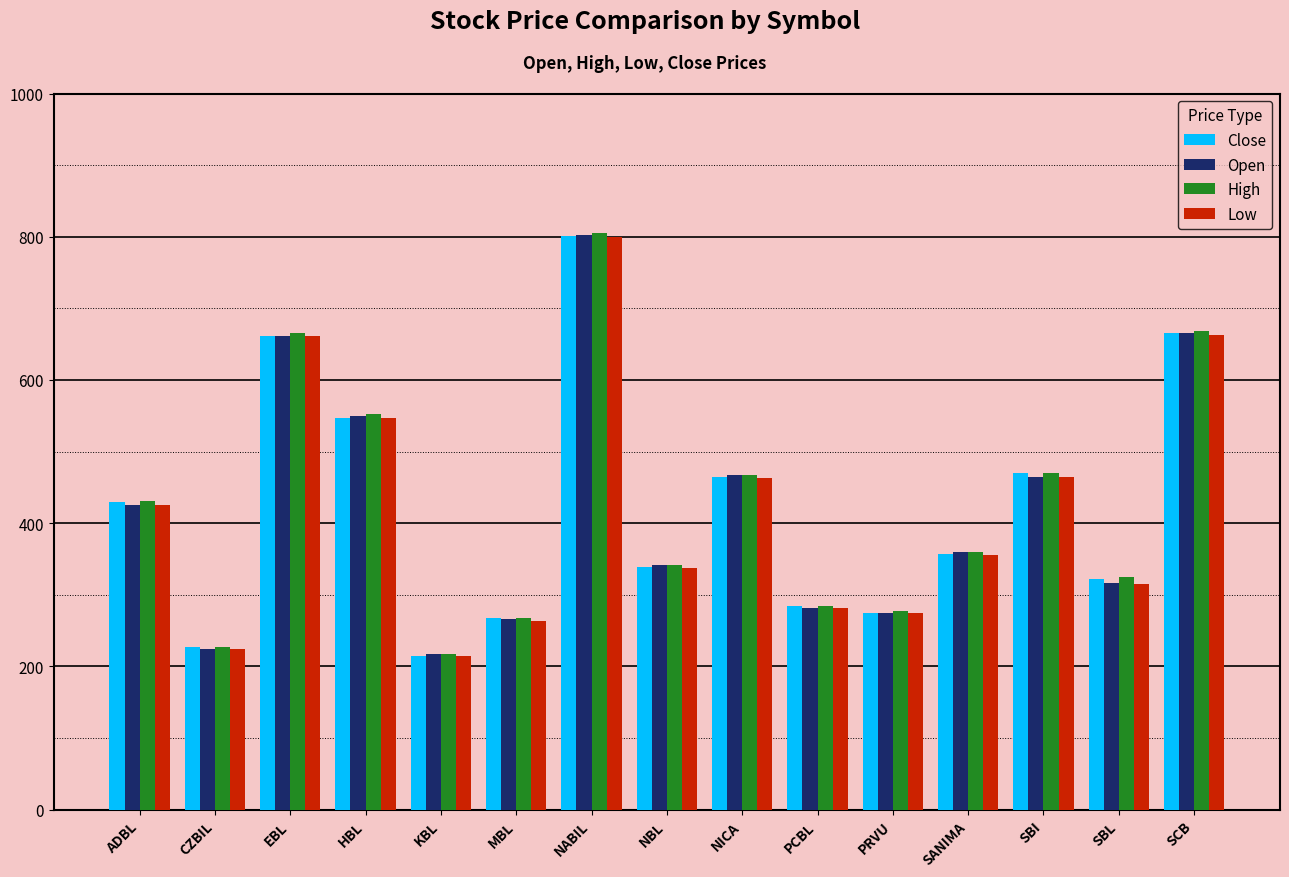

Where does the Low series first go above 356?

ADBL